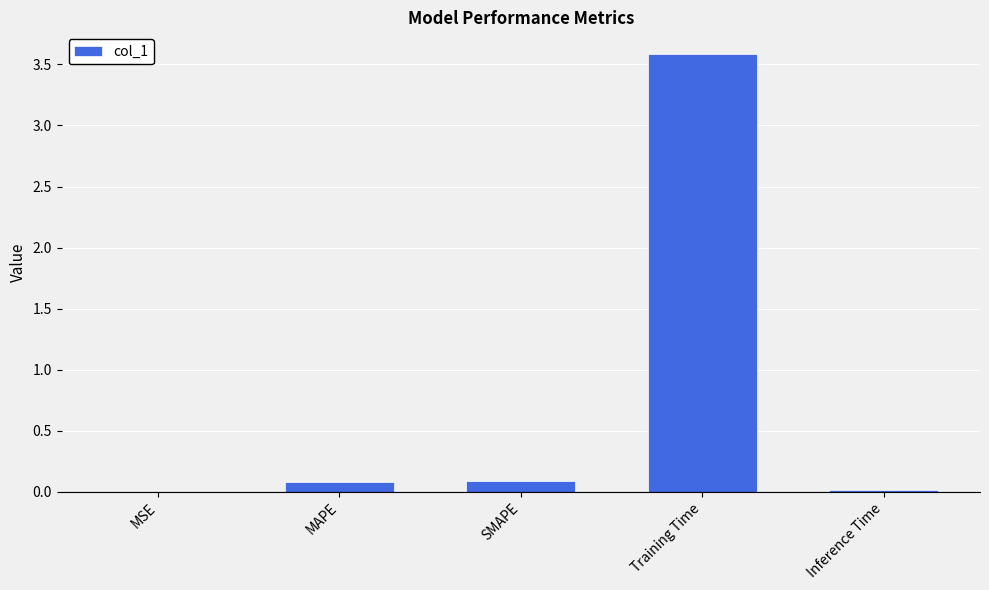

The chart shows a value of 0.1 at MAPE. True or false?

True